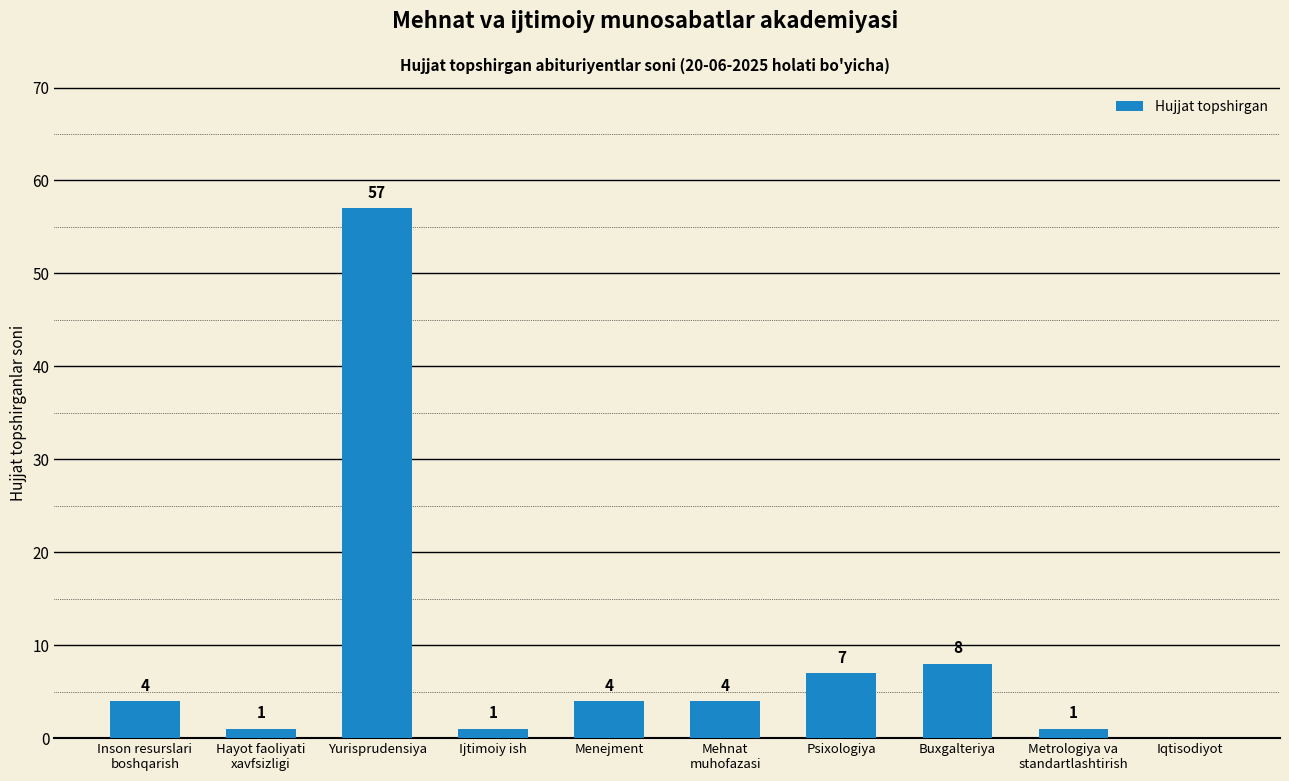

At which label is the value closest to 28?

Buxgalteriya